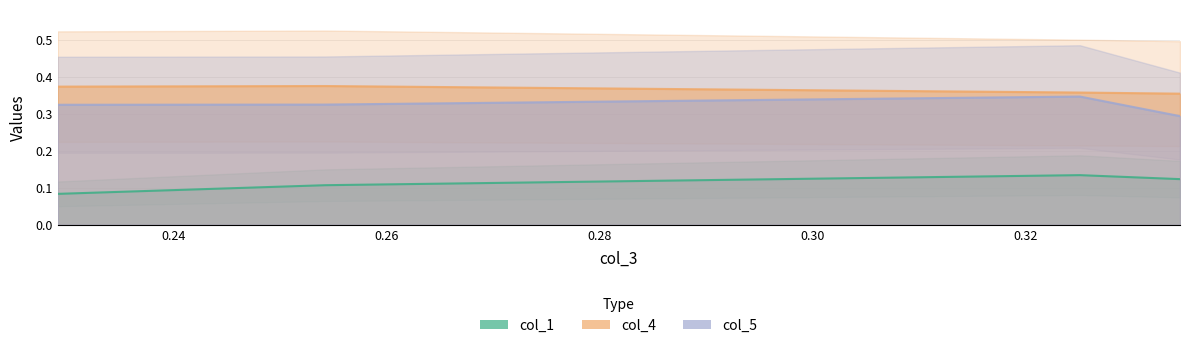

Count the number of categories in the chart.

4